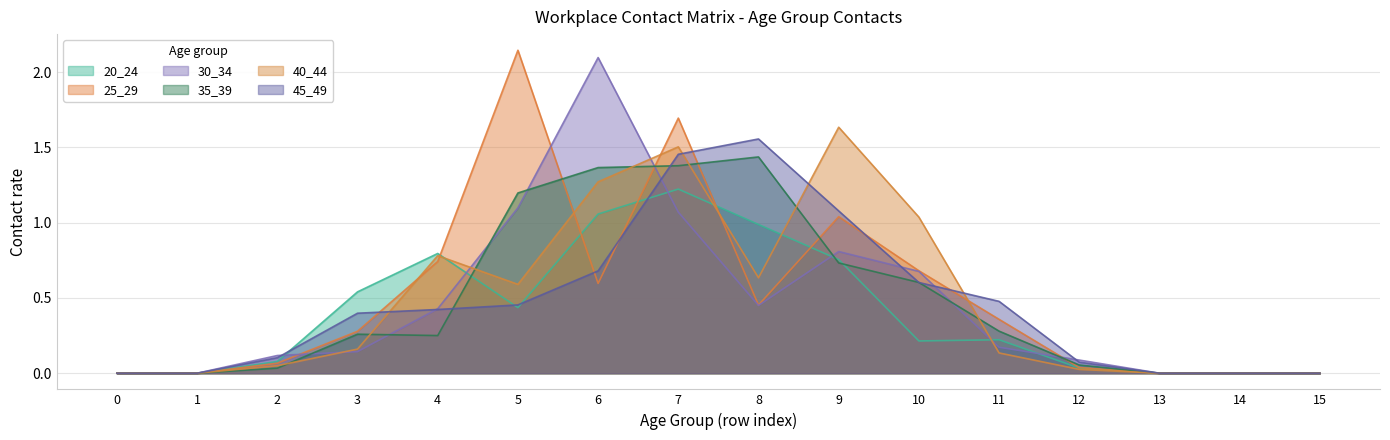

How many categories are shown in the chart?

16